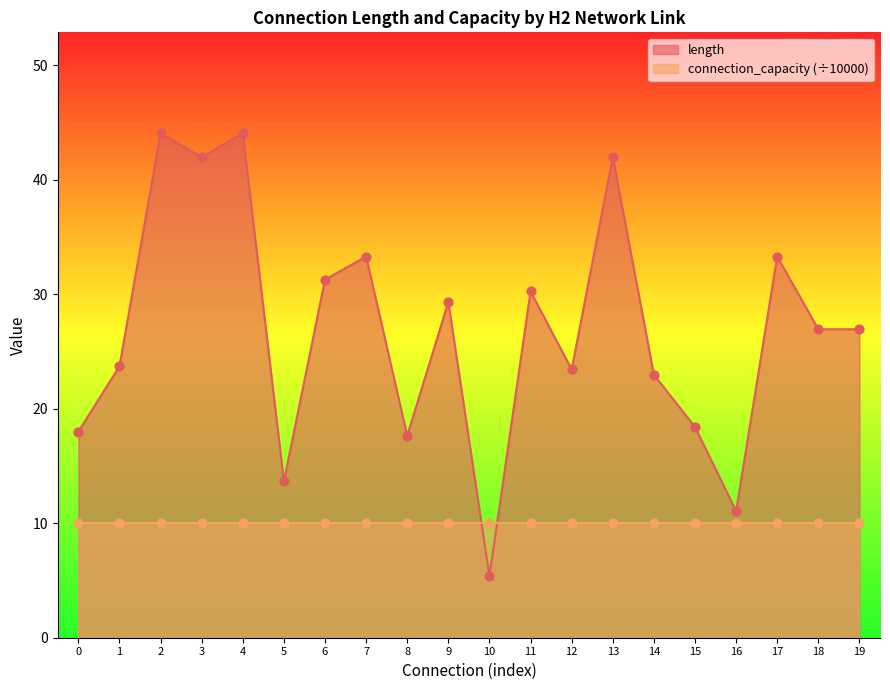

True or false: length has a value of 18.0 at 3.

False